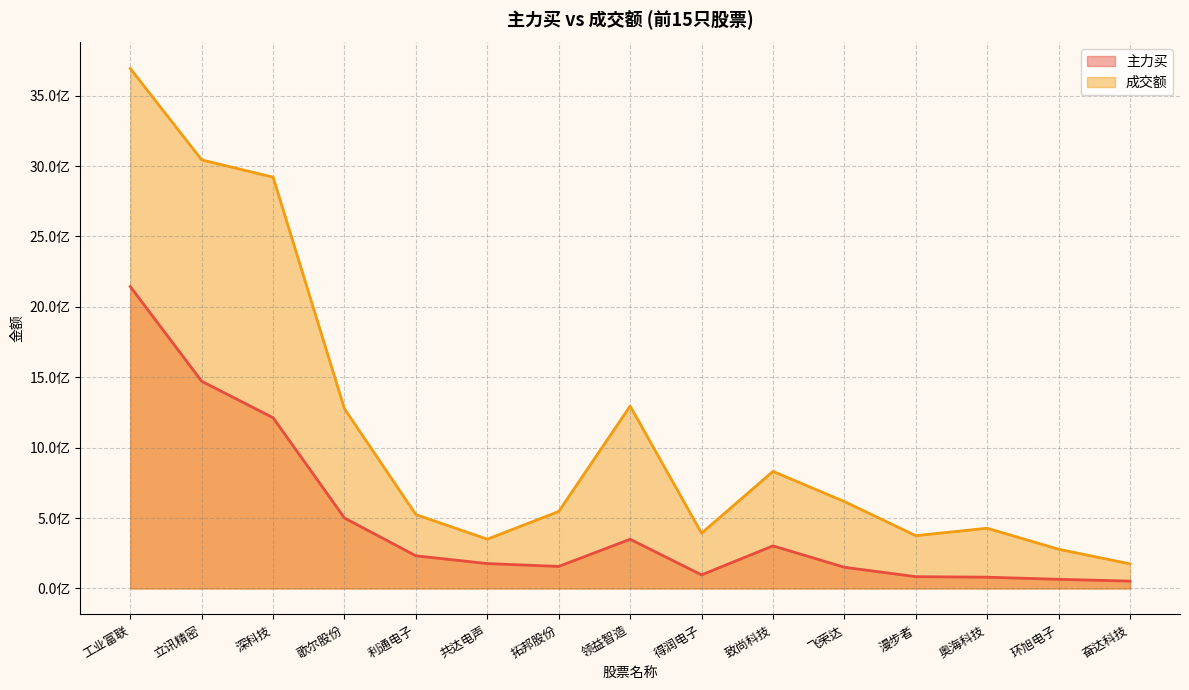

What is the difference between the highest and lowest values at 飞荣达?

466622905